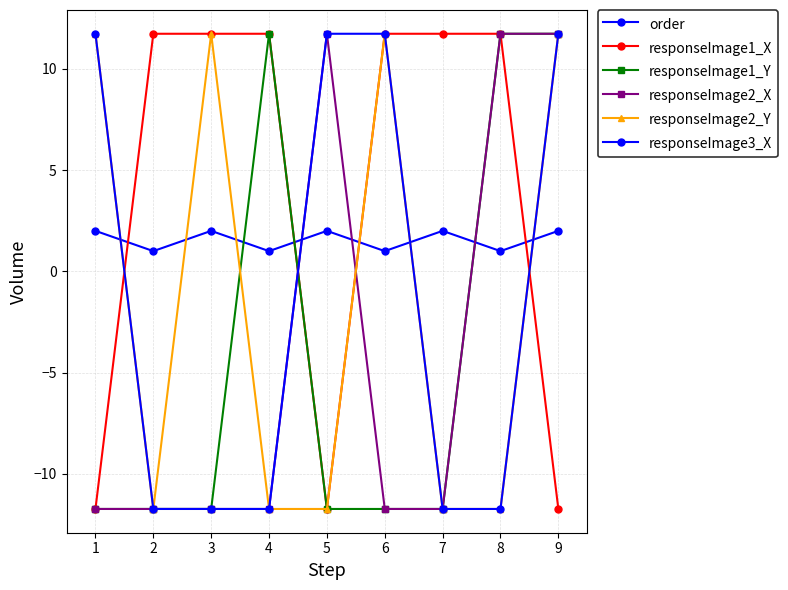

How many values in responseImage1_X are below zero?

3